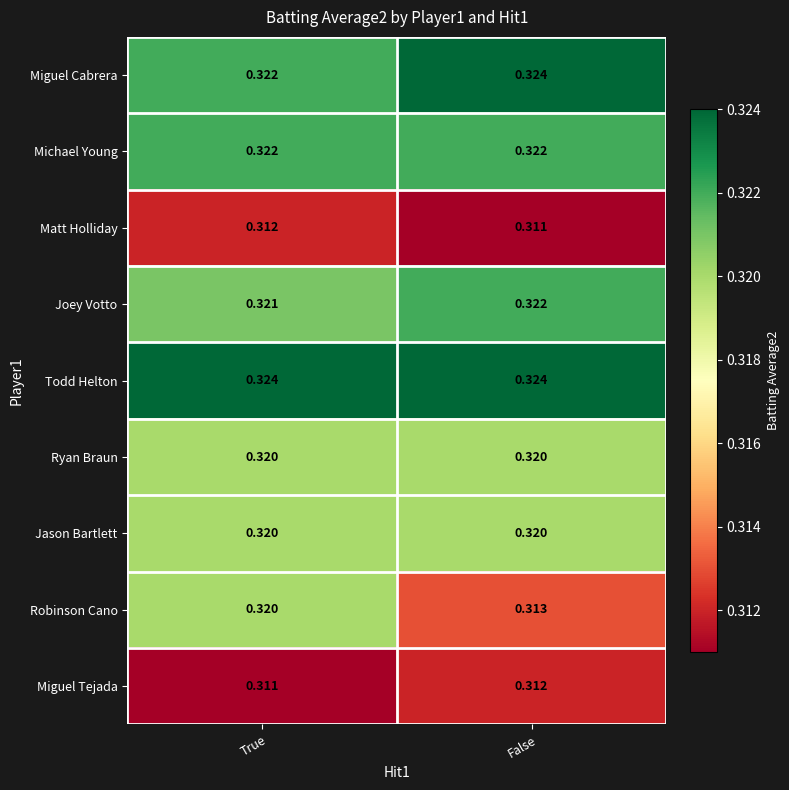

Which series has the widest spread of values?

Robinson Cano